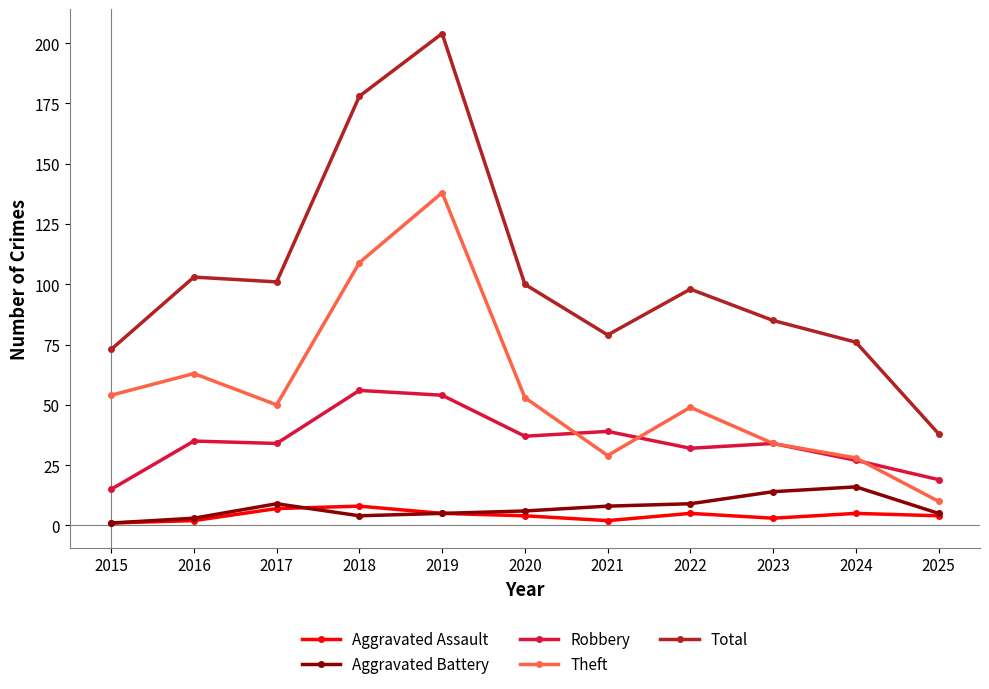

Does the chart display data point markers on the line(s)?

Yes